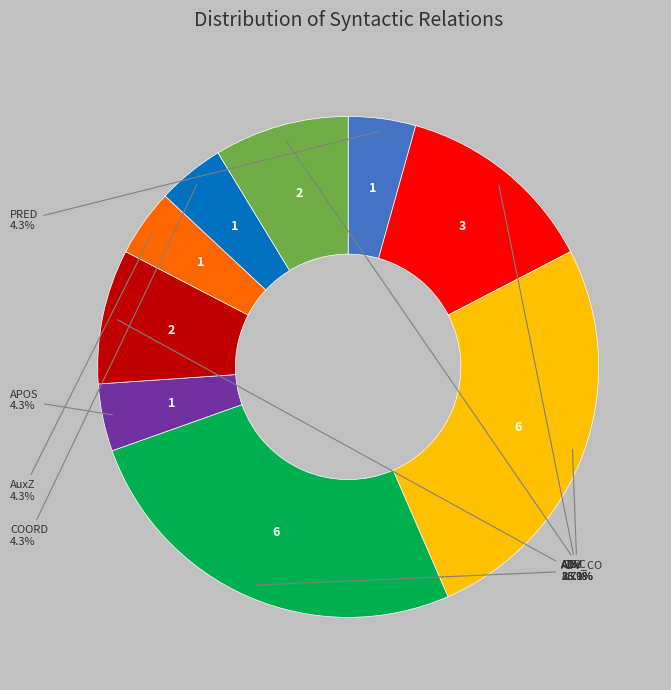

Does any single category account for the majority?

No